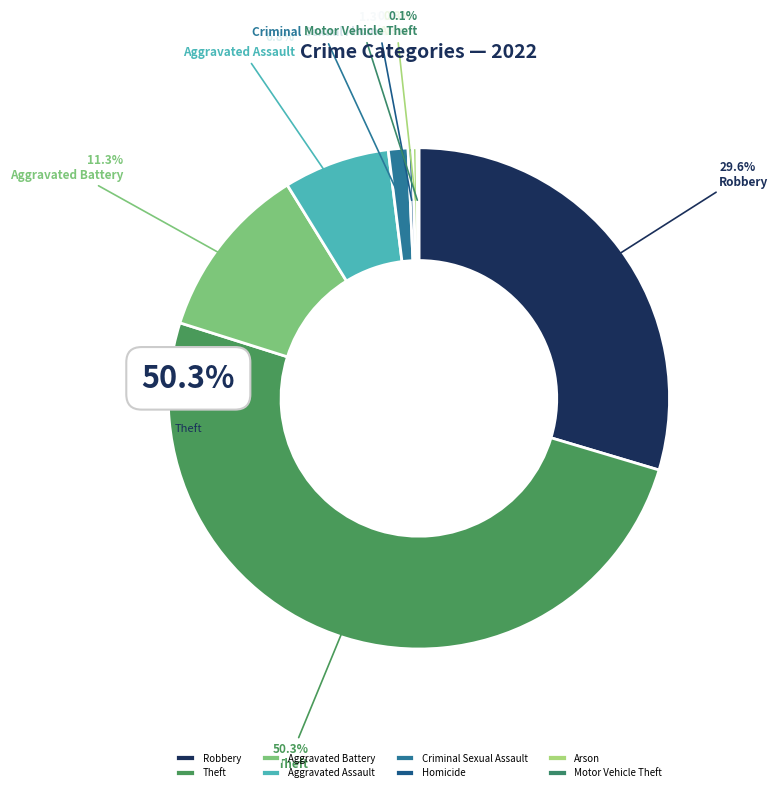

Is it true that Robbery is 30% of the pie?

True